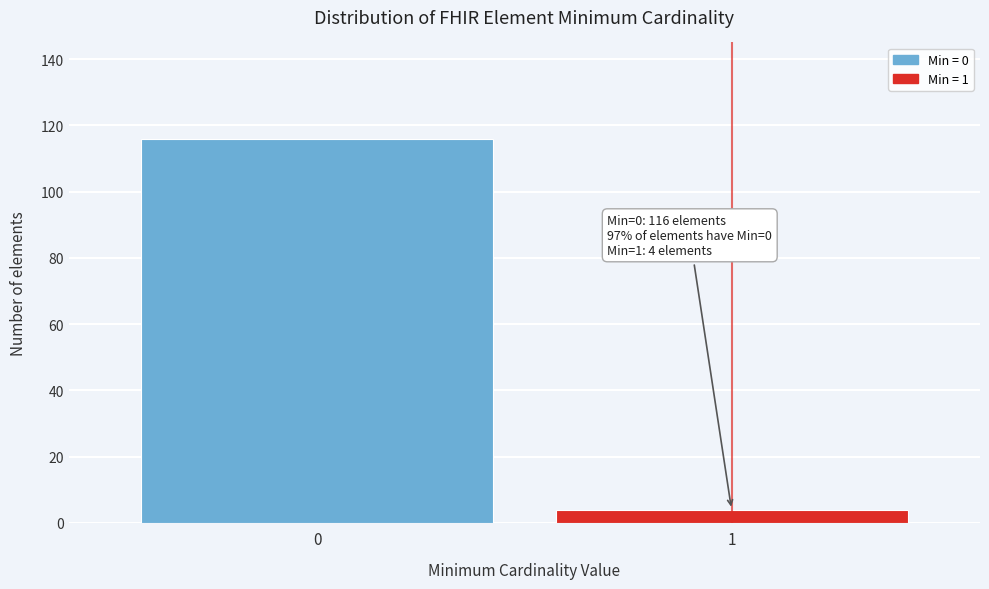

Reading left to right, extract all data points from this chart.

116	4